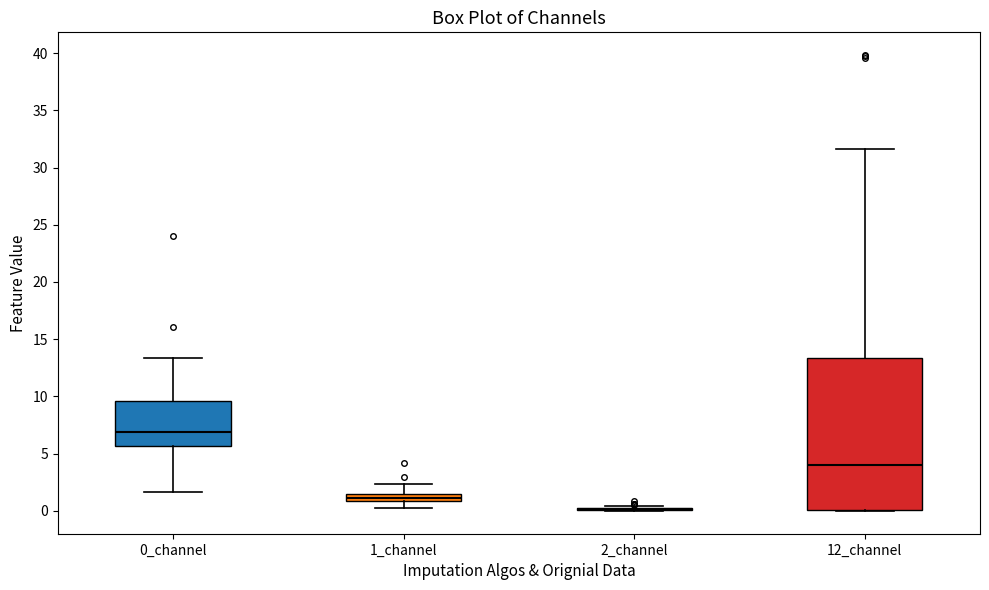

Comparing the boxes themselves (not the whiskers), which one is the tallest?

12_channel